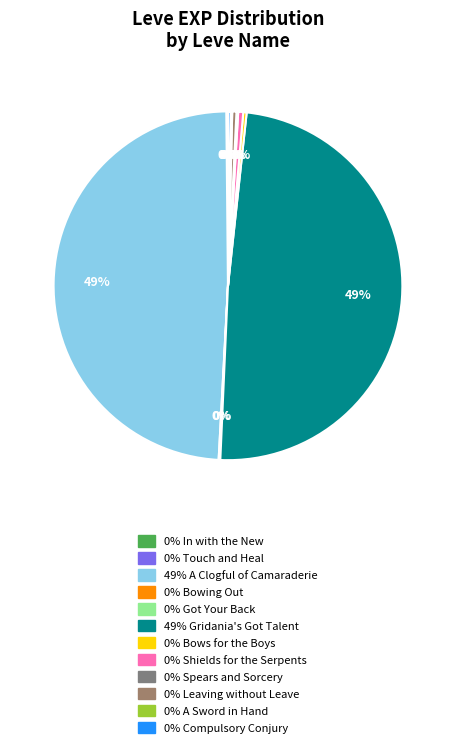

Which slice is the smallest?

In with the New